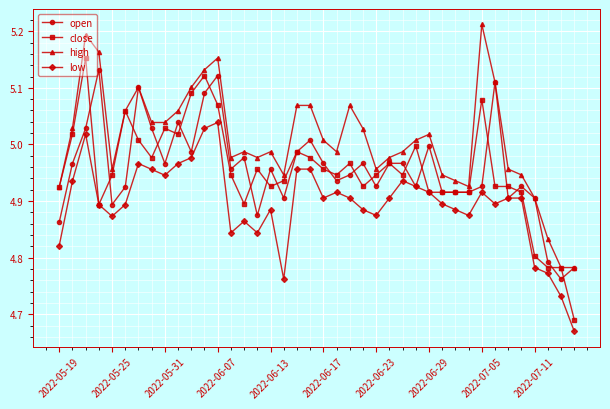

True or false: high and low intersect in this chart.

False